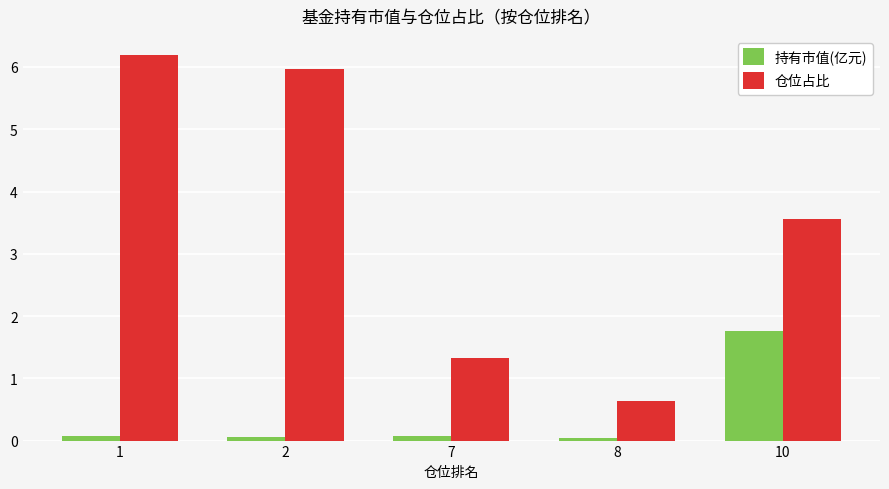

Rank the series by their maximum value, from highest to lowest.

仓位占比, 持有市值(亿元)